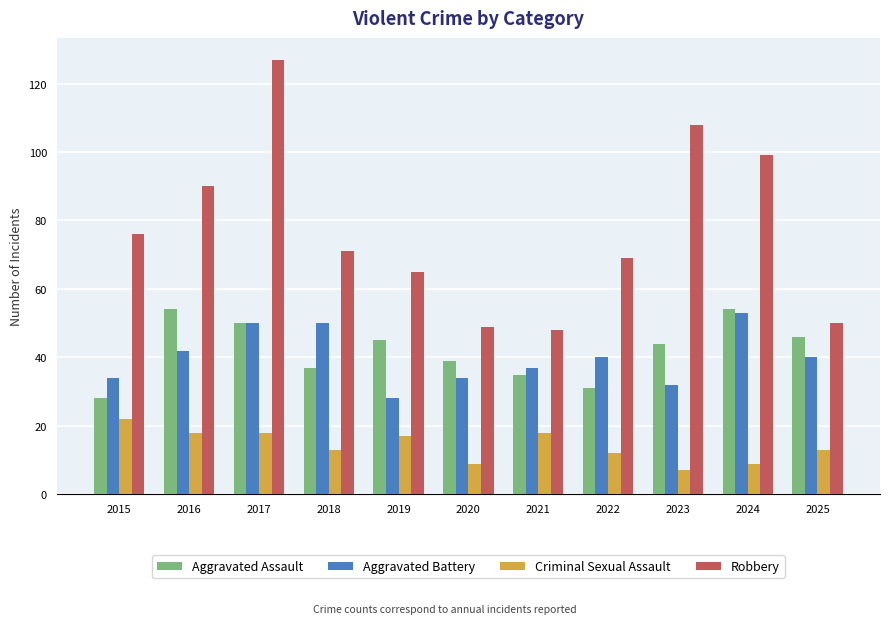

What is the value of the Aggravated Assault bar at the 10th from the left?

54